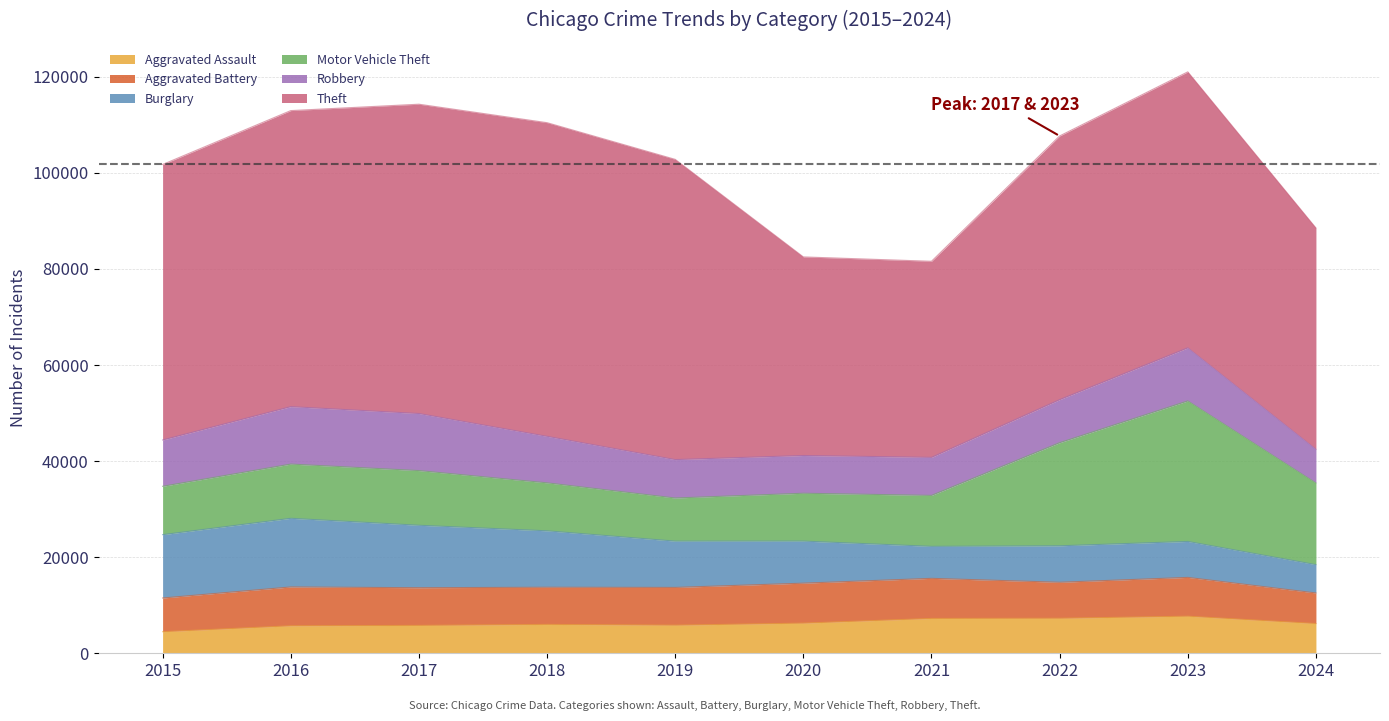

What is the difference between the second highest and second lowest values in the Aggravated Assault series?

1567